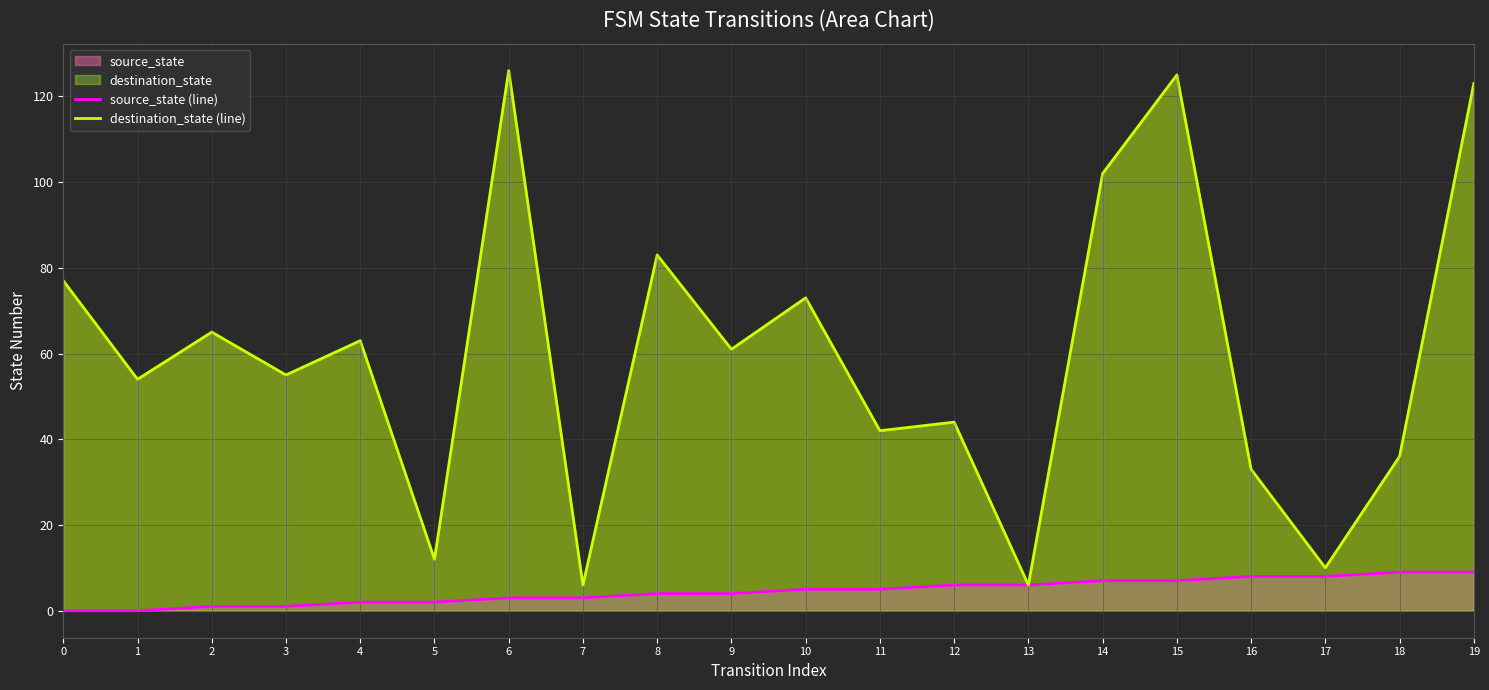

How many source_state (line) values are between 2 and 7?

12